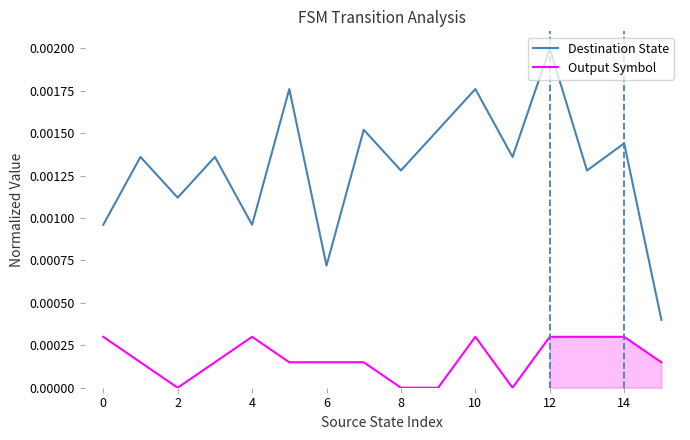

Which category has the highest value in the Destination State series?

12